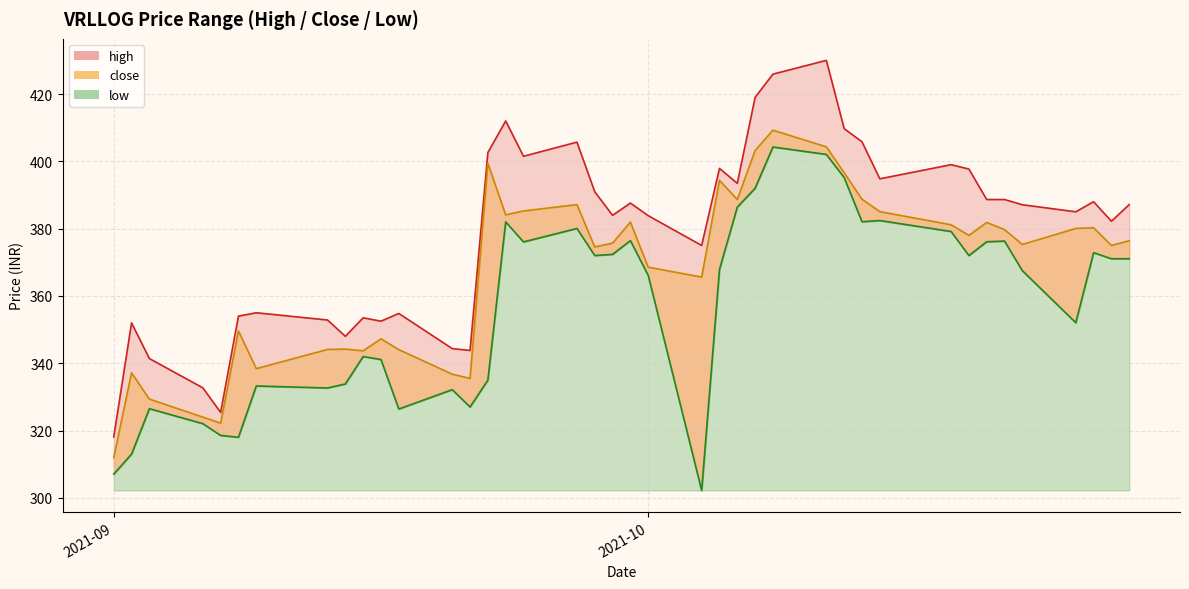

At how many categories does at least one series exceed 319?

39